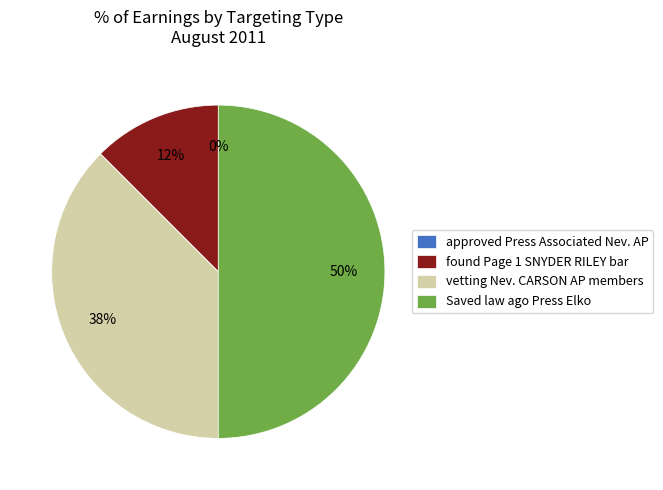

Which has a higher value, found Page 1 SNYDER RILEY bar or vetting Nev. CARSON AP members?

vetting Nev. CARSON AP members